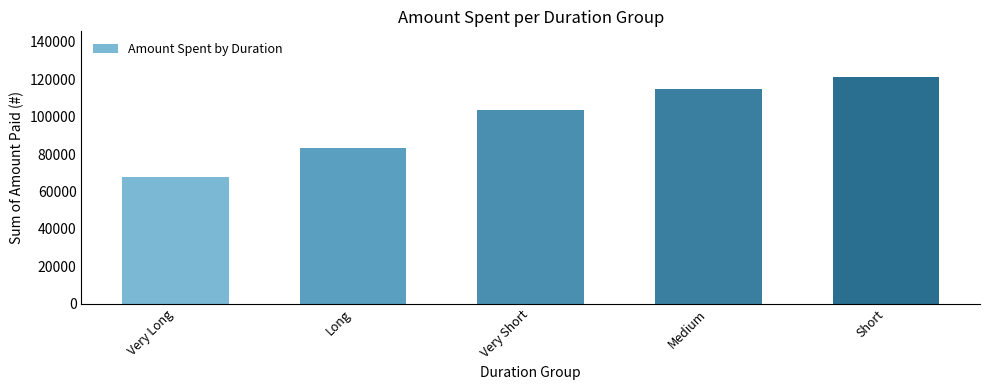

What is the change in value from Very Long to Long?

+15000